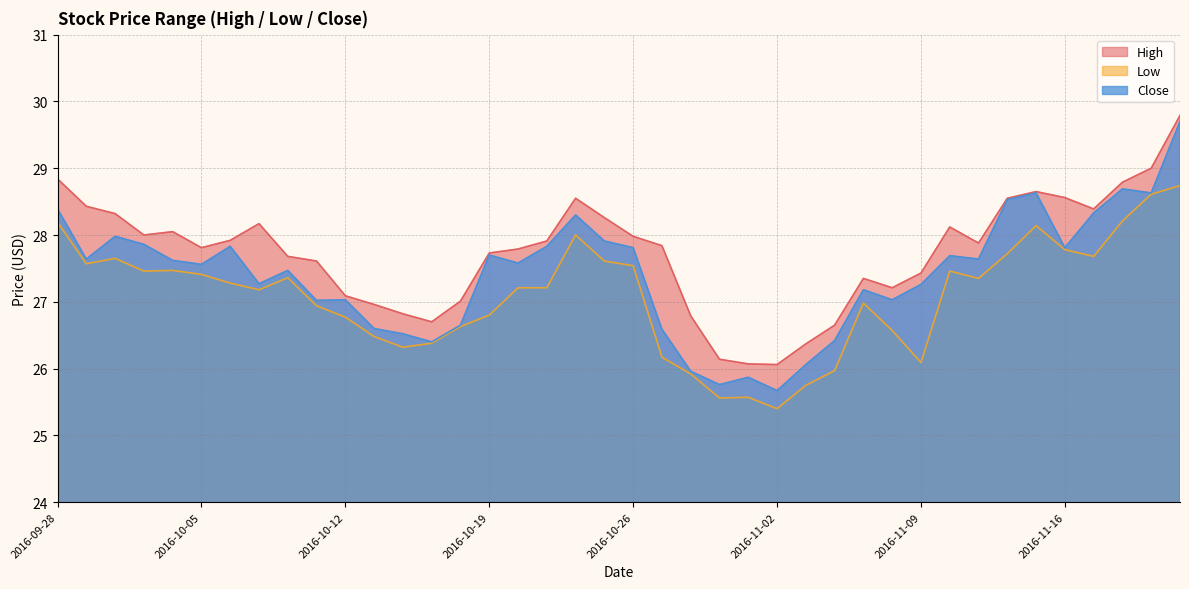

True or false: High and Close cross at least once.

False